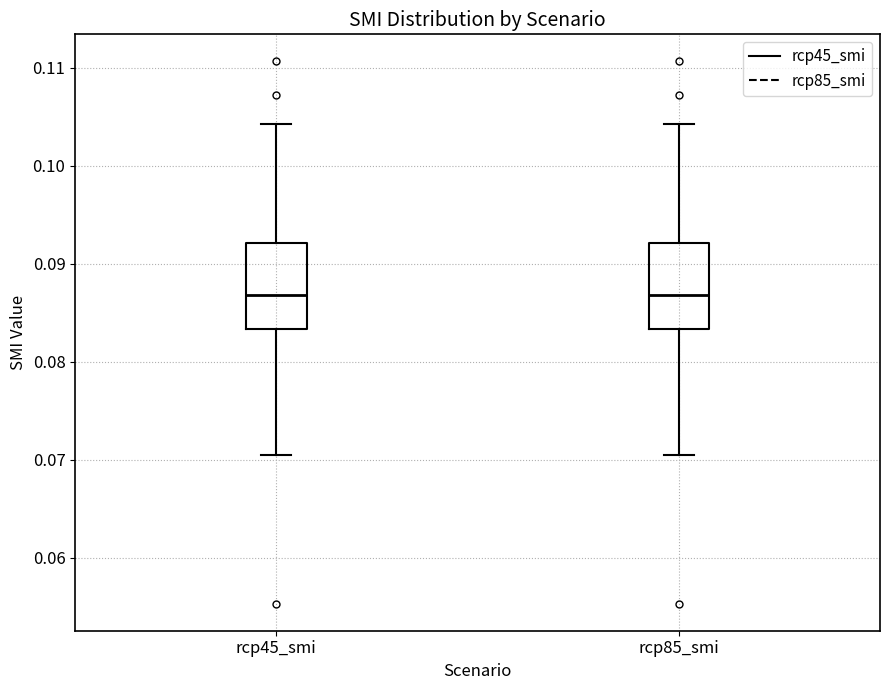

Where is the upper edge of the box for rcp85_smi on the y-axis? The values are not printed on the chart, so give them approximately, as read against the axis.

0.092